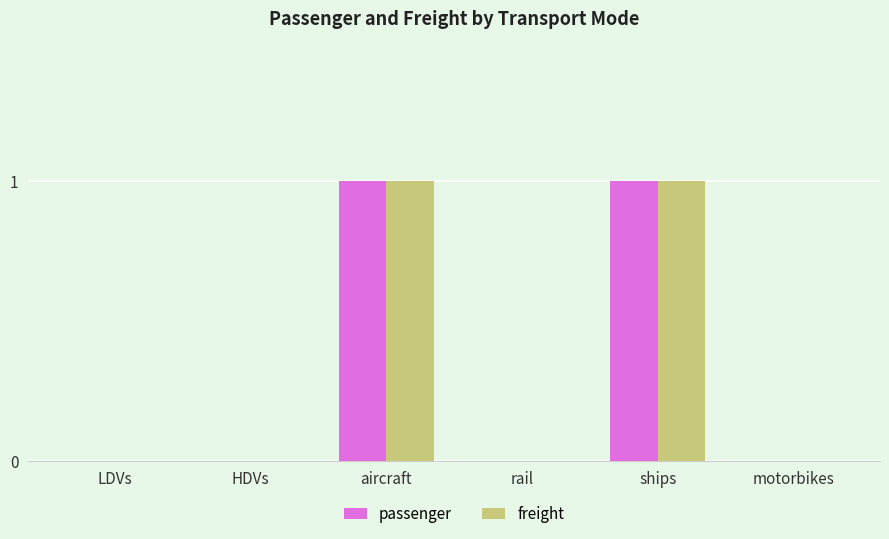

Is it true that passenger equals 0 at rail?

True